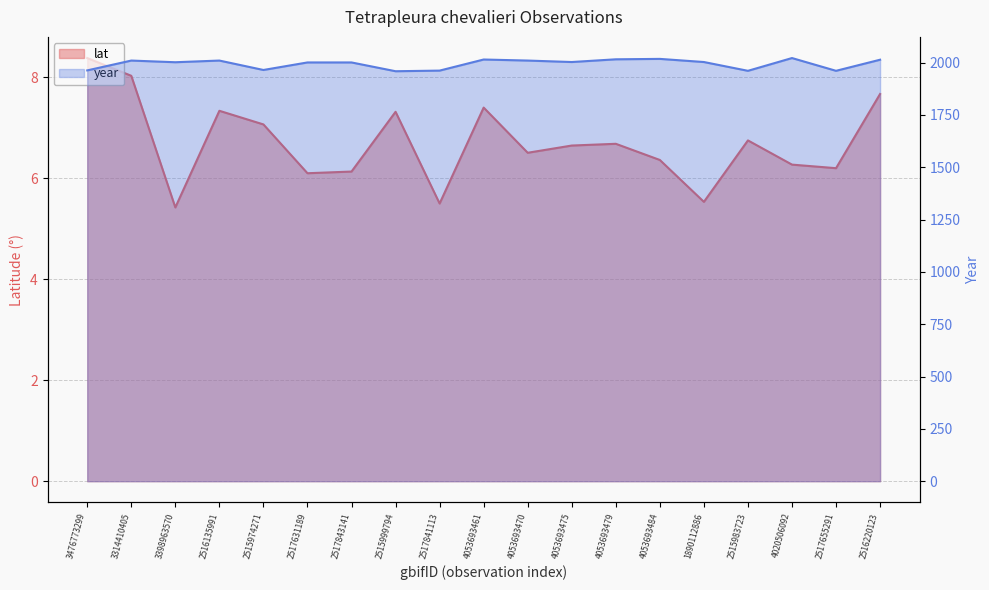

The value of year at 2517631189 is 3151.3. True or false?

False